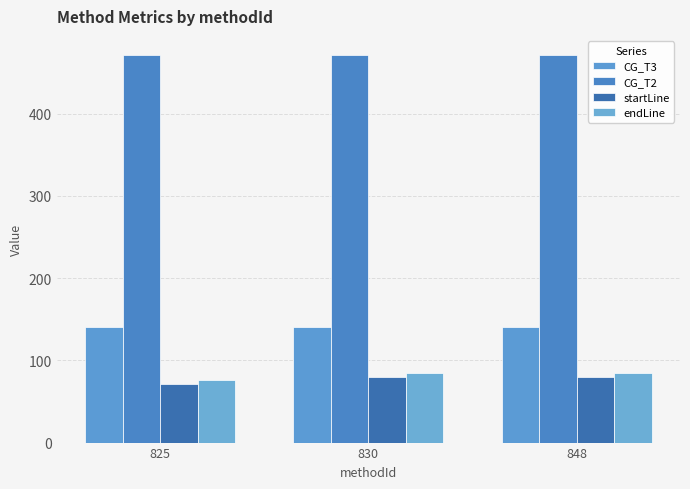

Reading left to right, transcribe all the data shown in this chart.

CG_T3: 825=141	830=141	848=141
CG_T2: 825=471	830=471	848=471
startLine: 825=71	830=80	848=80
endLine: 825=76	830=85	848=85